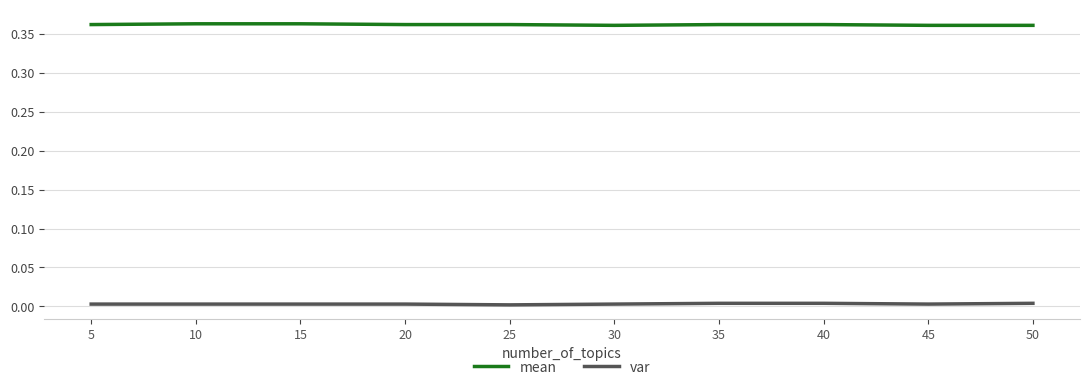

Rank the series by their average value, from lowest to highest.

var, mean